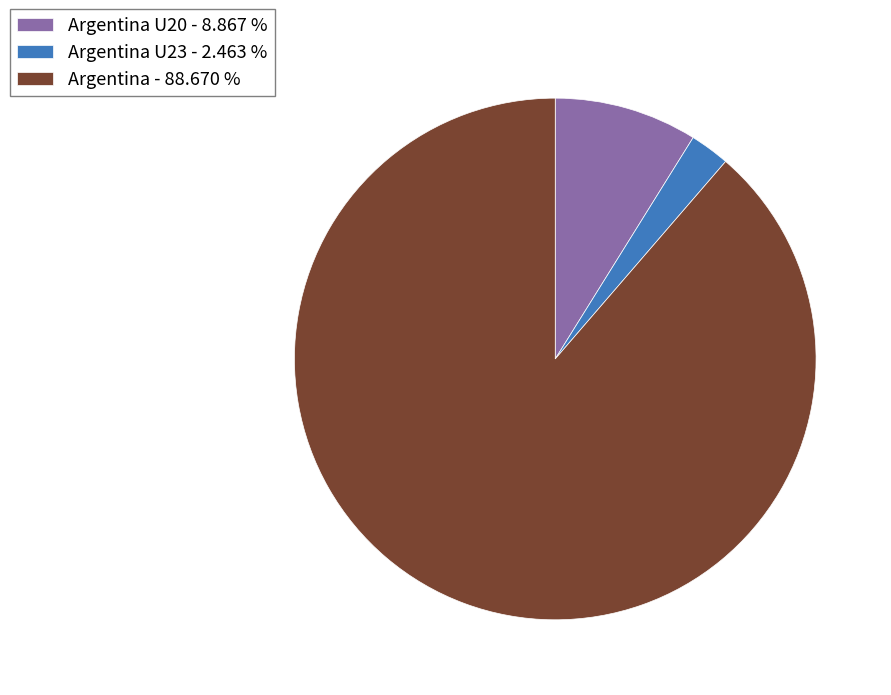

Count the number of slices in the pie.

3